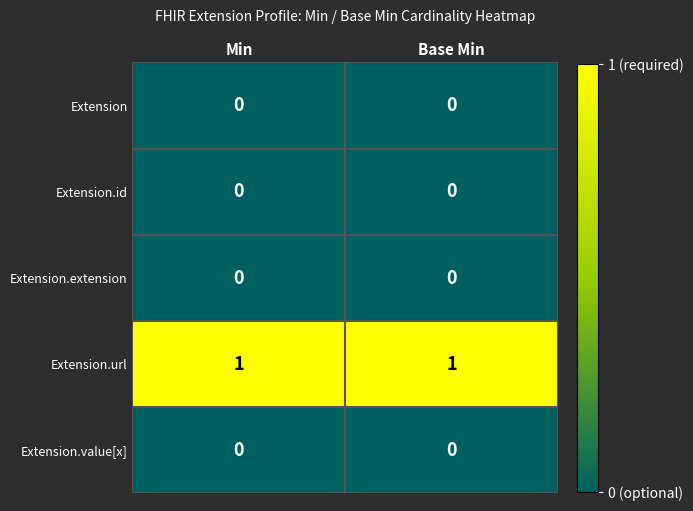

The value of Extension.extension at Base Min is 0. True or false?

True